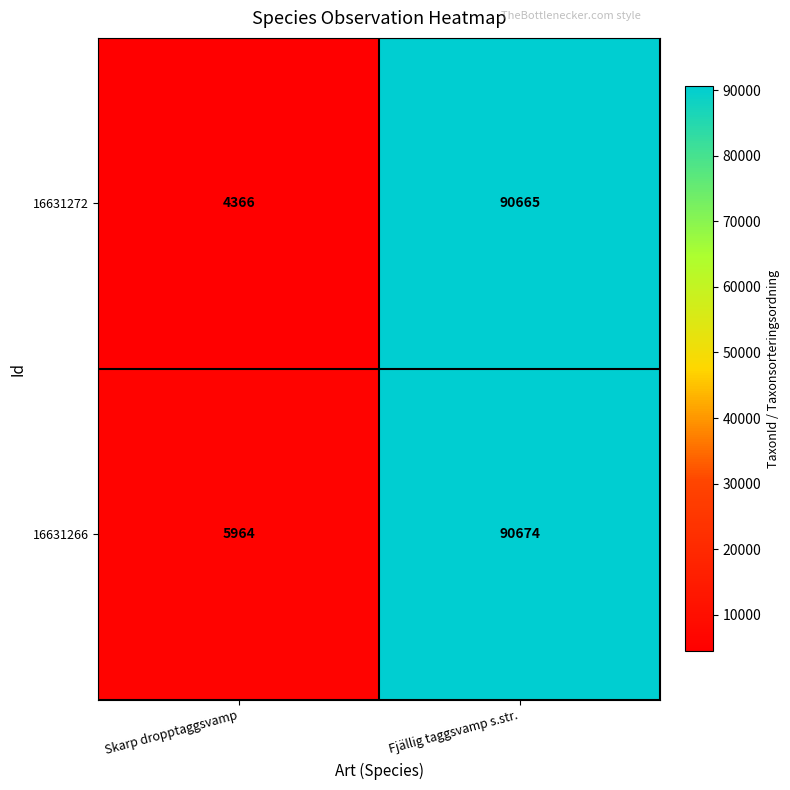

The value of 16631272 at Skarp dropptaggsvamp is 4366. True or false?

True